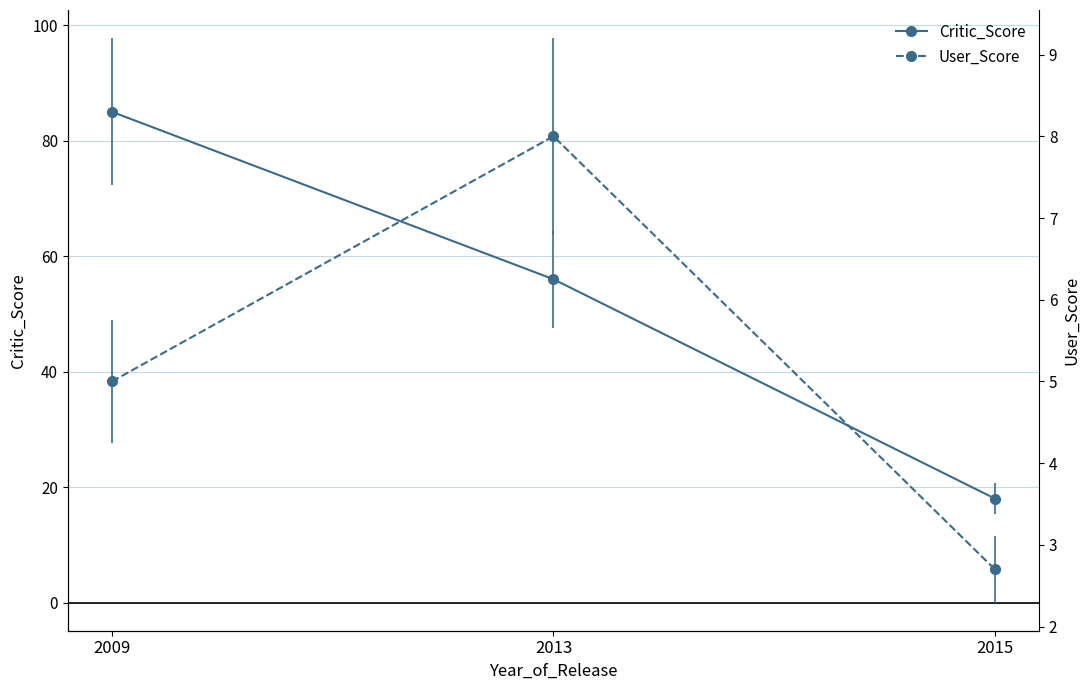

Which series has the largest total across all categories?

Critic_Score